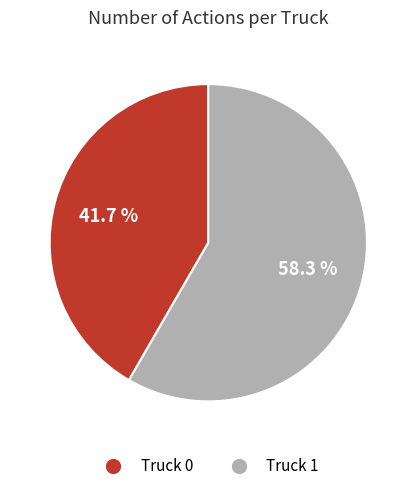

How much of the chart is everything except Truck 1?

41.7%